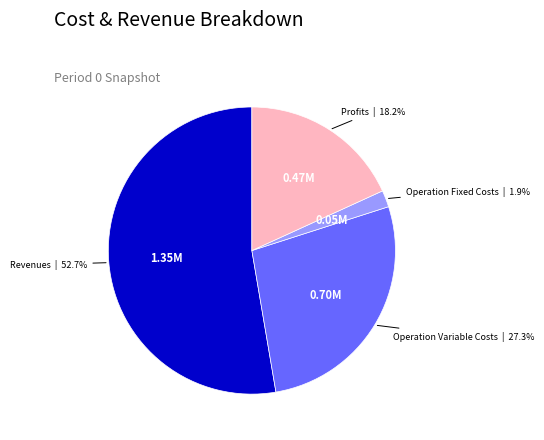

How many slices are in this pie chart?

4